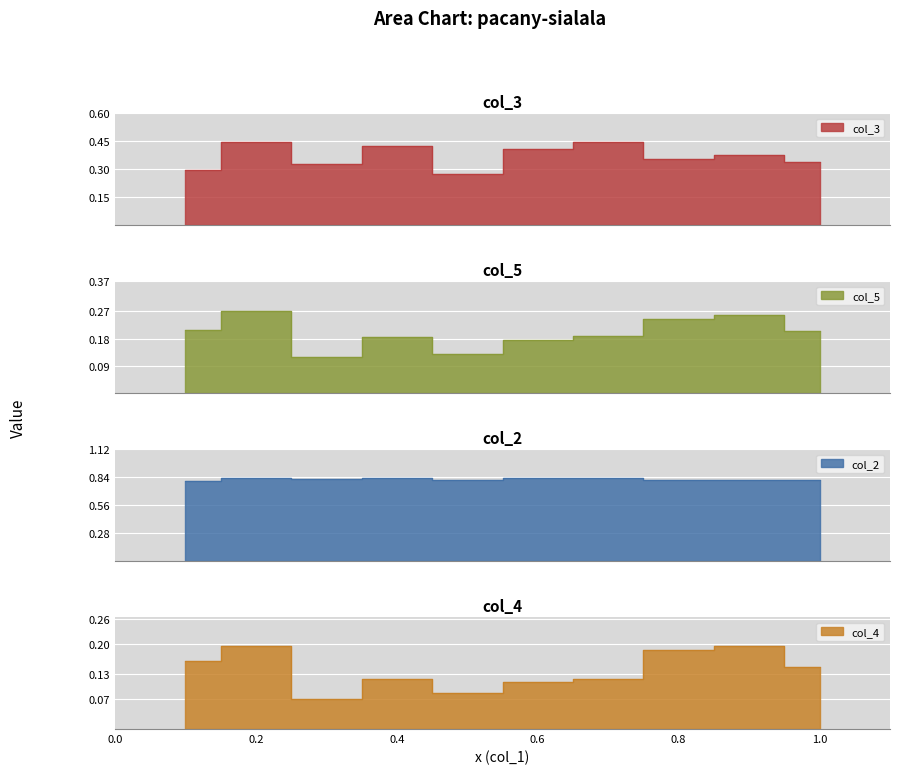

Between 0.4 and 0.8, which is larger?

0.4